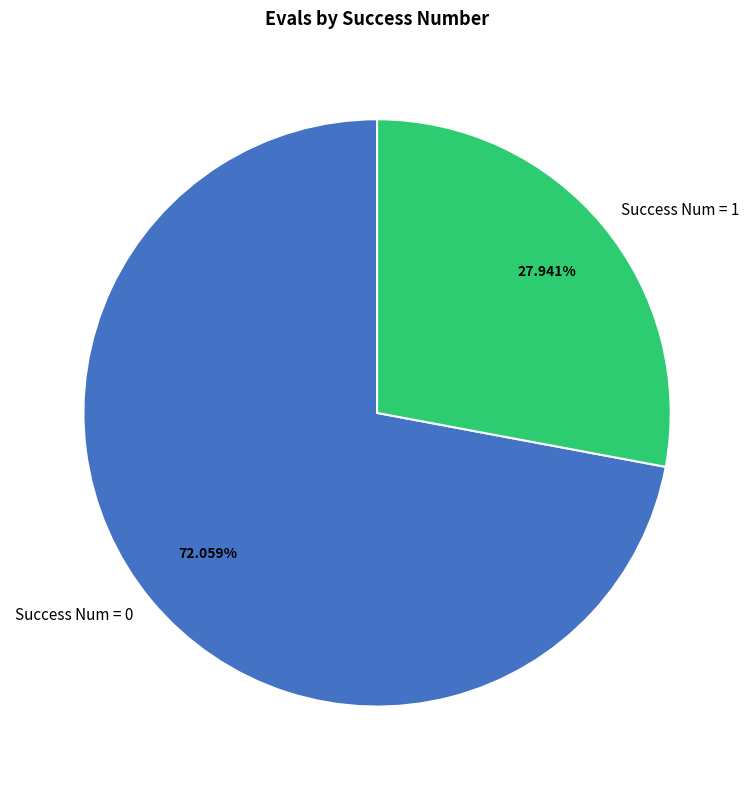

How many slices are in this pie chart?

2